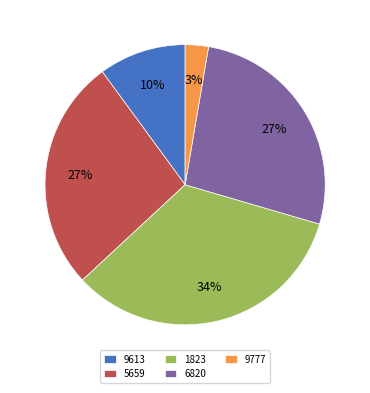

What percentage is the 6820 slice, to the nearest percent?

27%